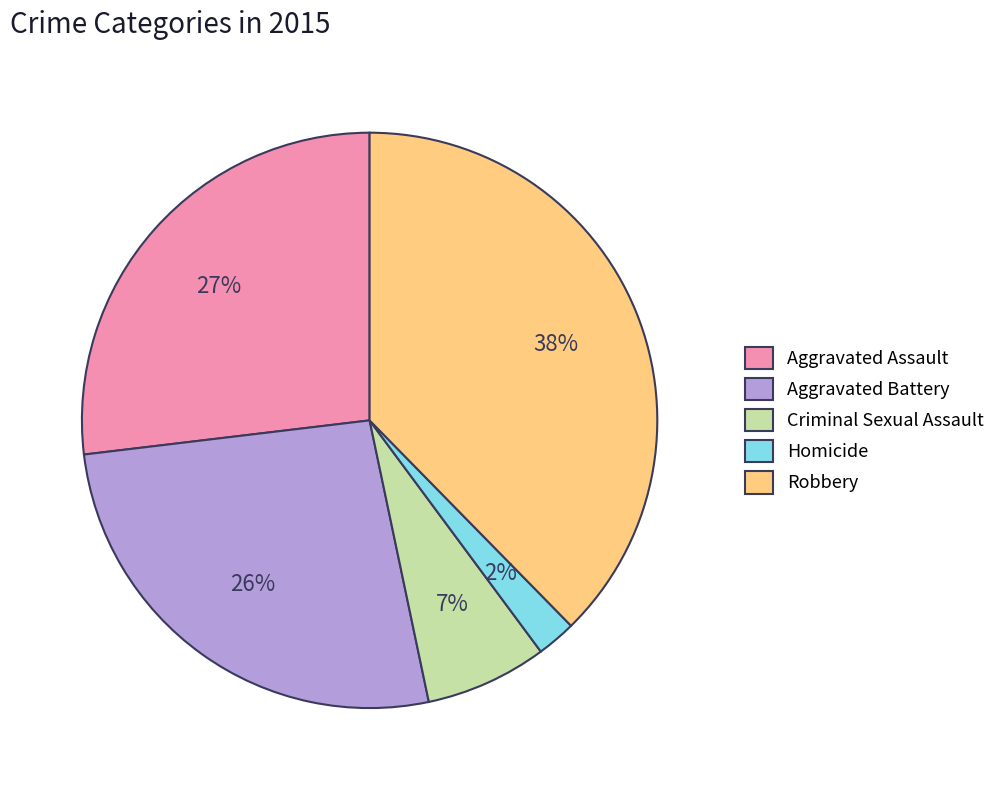

To the nearest percent, what is the difference between the Aggravated Assault and Homicide slice percentages?

25%